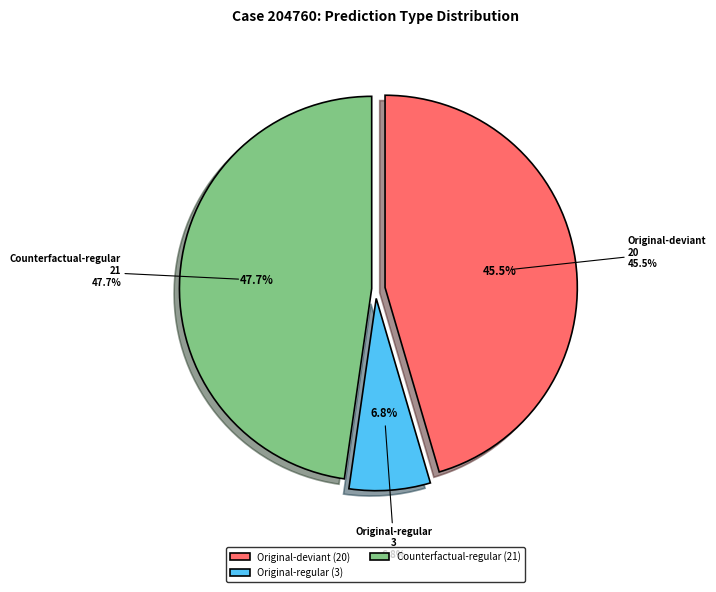

Approximately how many times larger is the value at Counterfactual-regular compared to Original-regular?

7.0